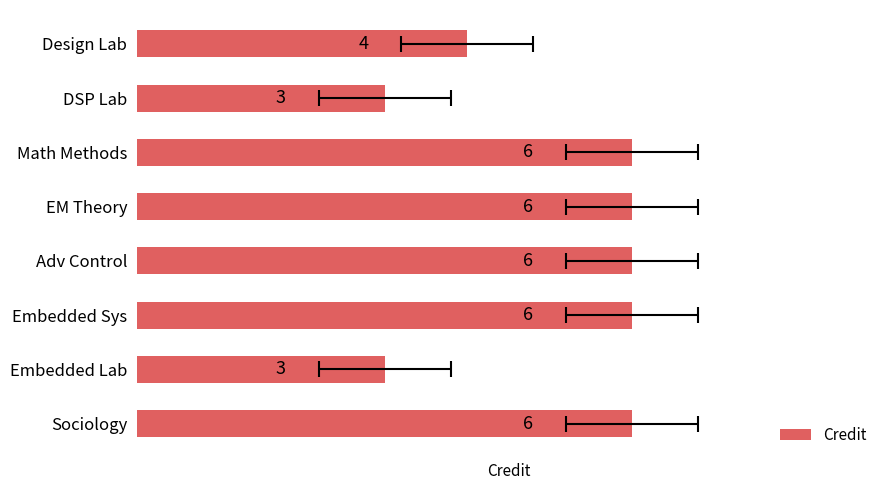

Rank the categories by value from lowest to highest.

DSP Lab, Embedded Lab, Design Lab, Math Methods, EM Theory, Adv Control, Embedded Sys, Sociology